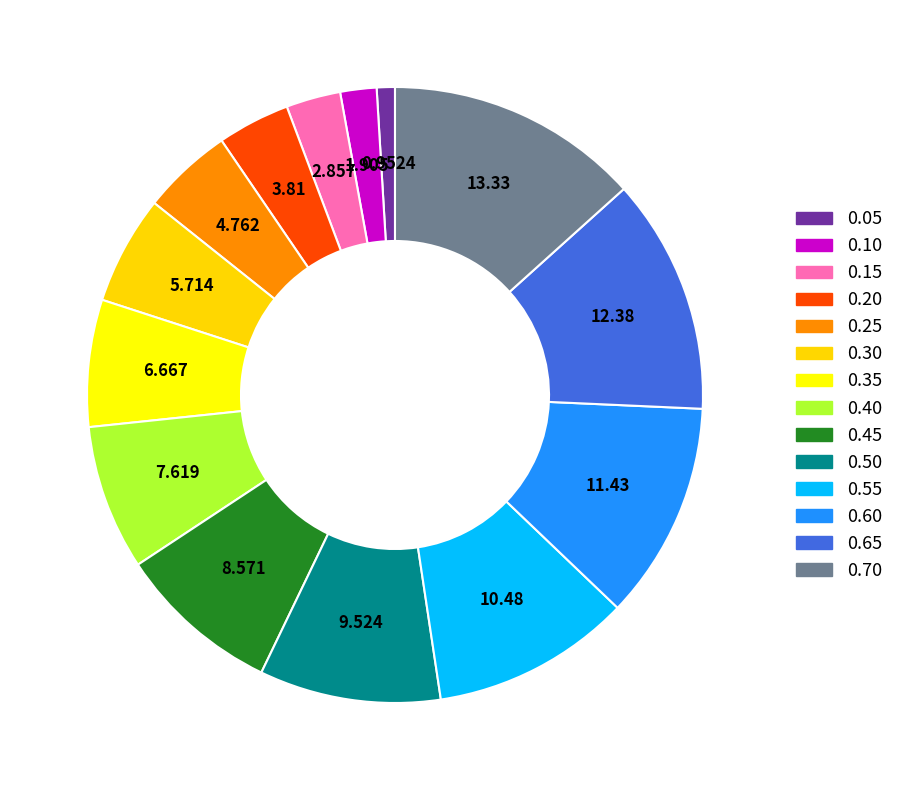

How many segments does this pie chart have?

14